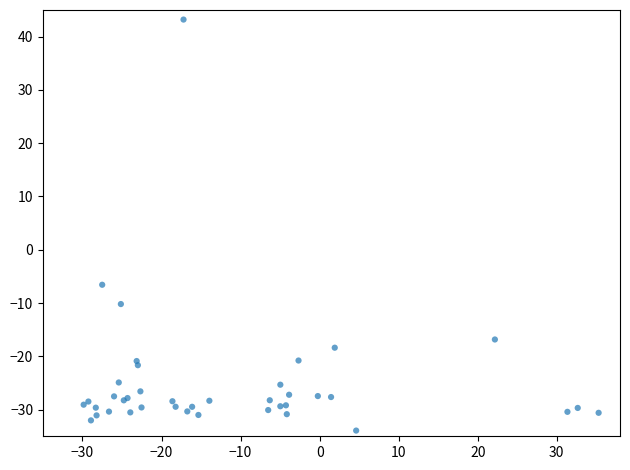

What Y value in the scatter plot is closest to 4?

-6.6